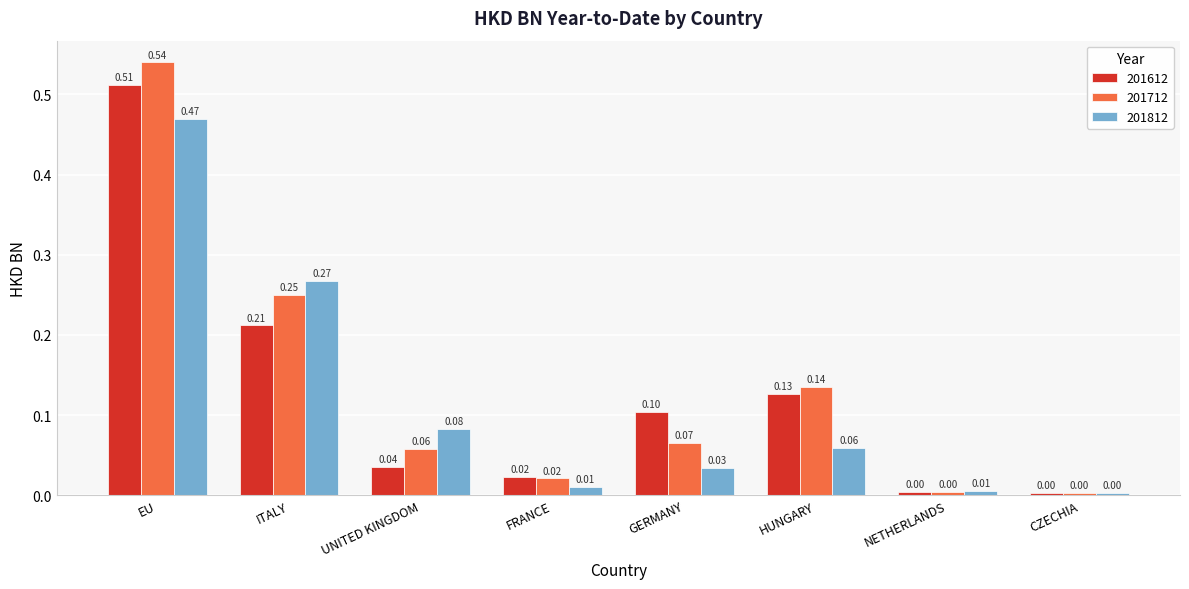

What is the label of the 4th bar from the left?

FRANCE